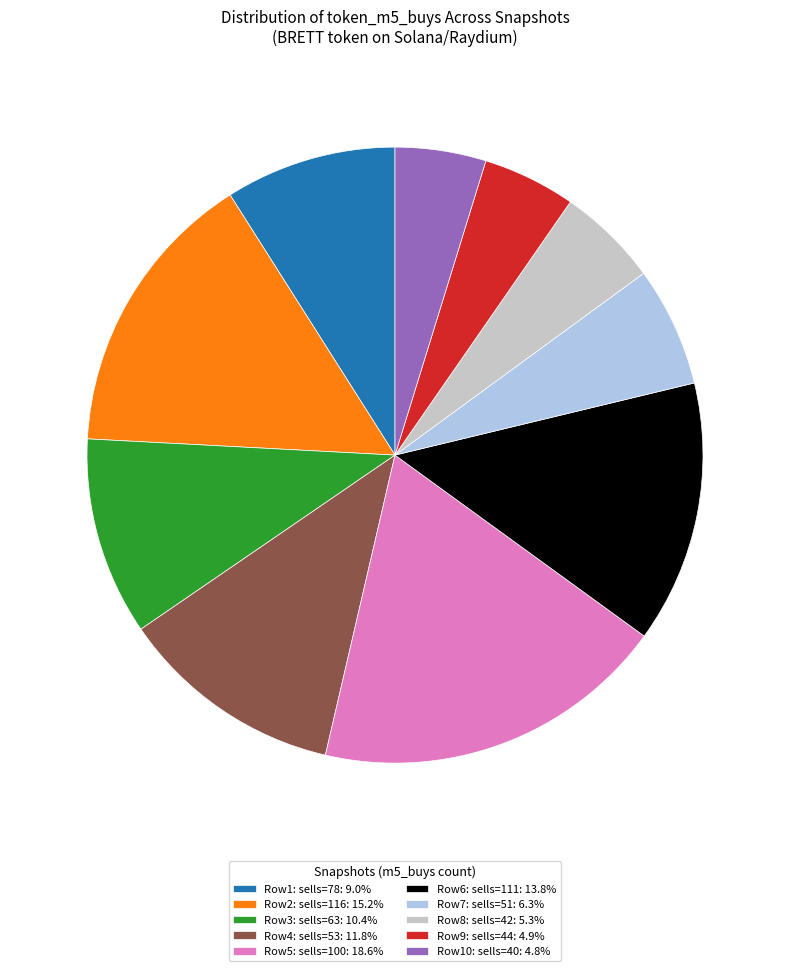

Count the number of slices in the pie.

10